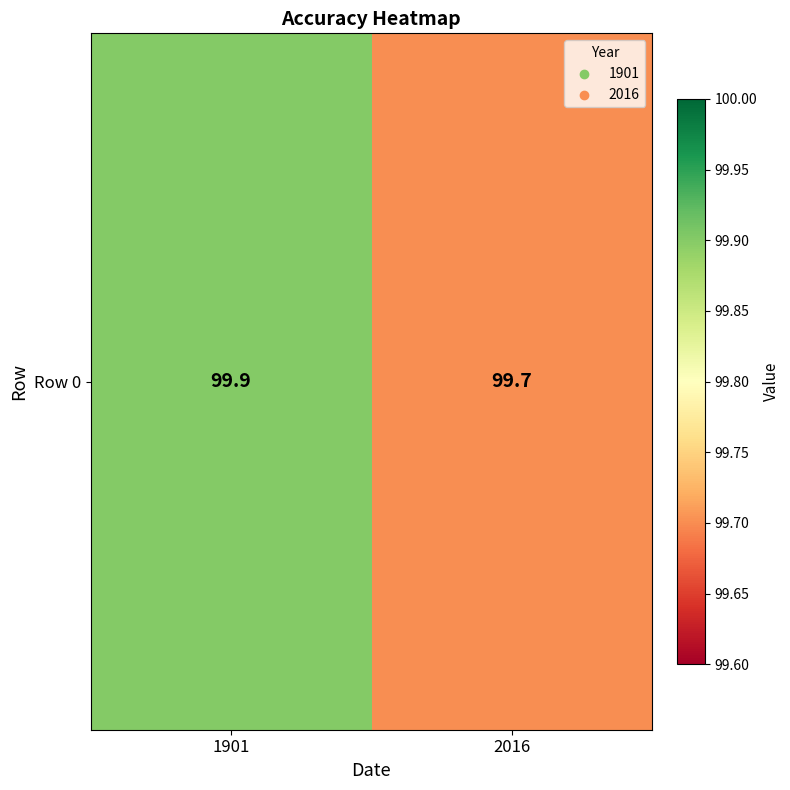

Rank the categories by value from lowest to highest.

2016, 1901